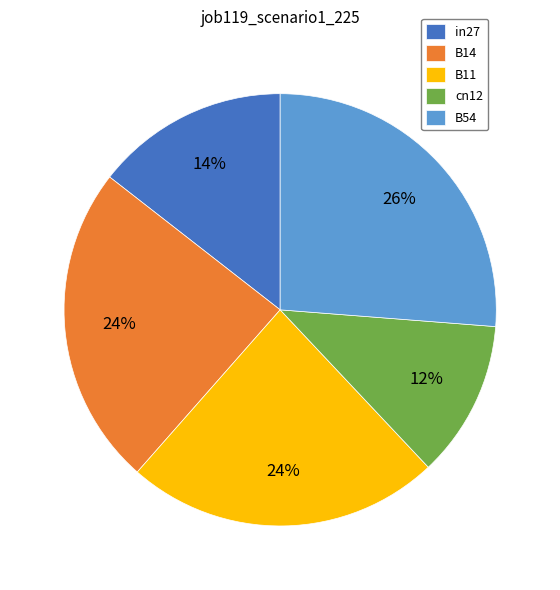

To the nearest percent, what percentage of the pie is B54?

26%